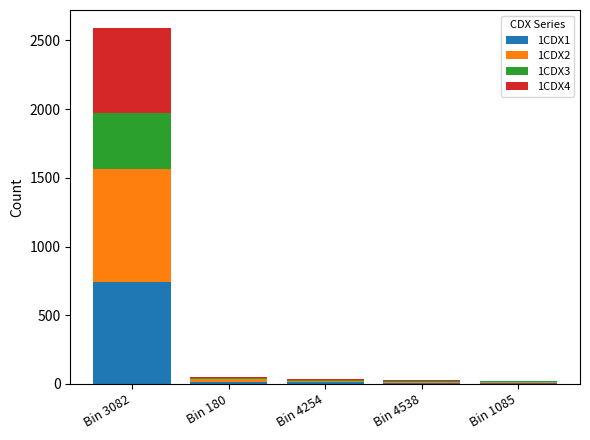

Is it true that 1CDX1 equals 4 at Bin 1085?

True